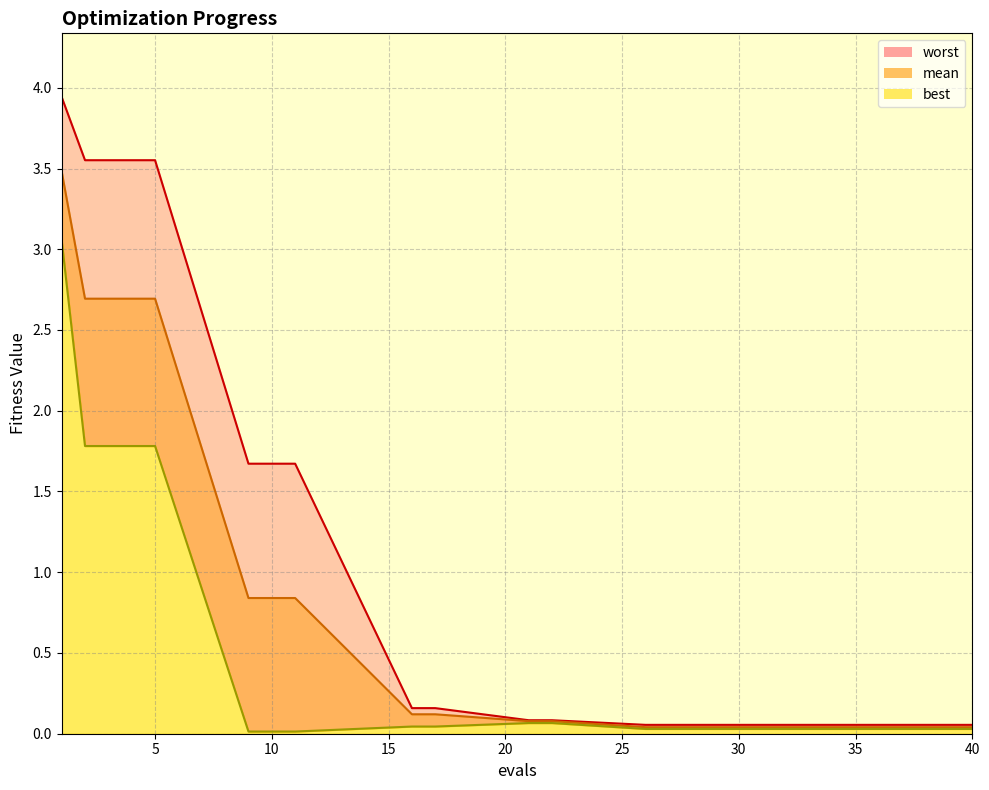

Which series has the largest range (max minus min)?

worst